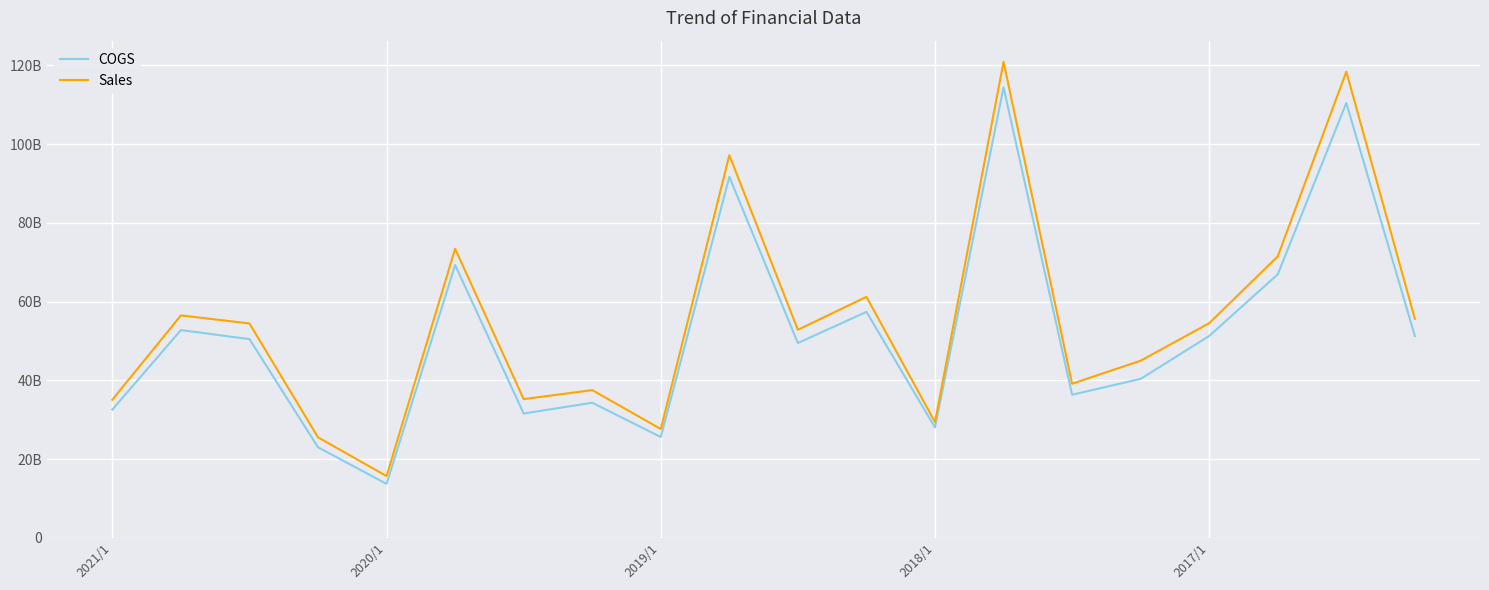

True or false: Sales has more than 1 interior local peaks.

True